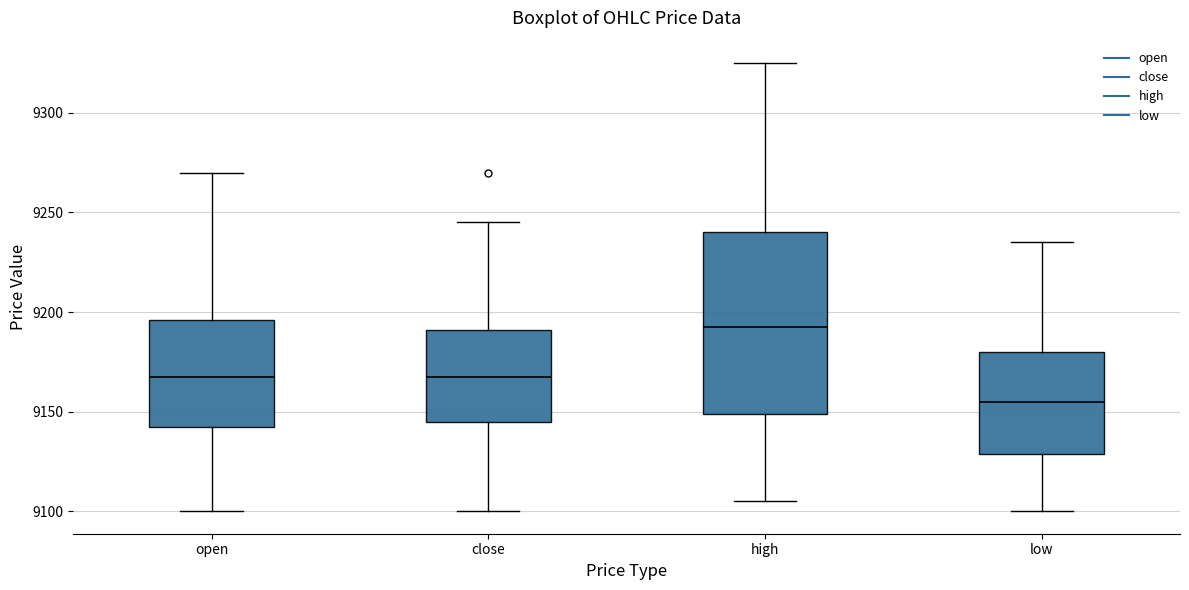

Reading left to right, read every box against the y-axis: the position of its median line, the range the box covers, and the ends of its whiskers. The values are not printed on the chart, so give them approximately, as read against the axis.

open: median 9170, box 9145 to 9195, whiskers 9100 to 9270
close: median 9170, box 9145 to 9190, whiskers 9100 to 9245
high: median 9195, box 9150 to 9240, whiskers 9105 to 9325
low: median 9155, box 9130 to 9180, whiskers 9100 to 9235